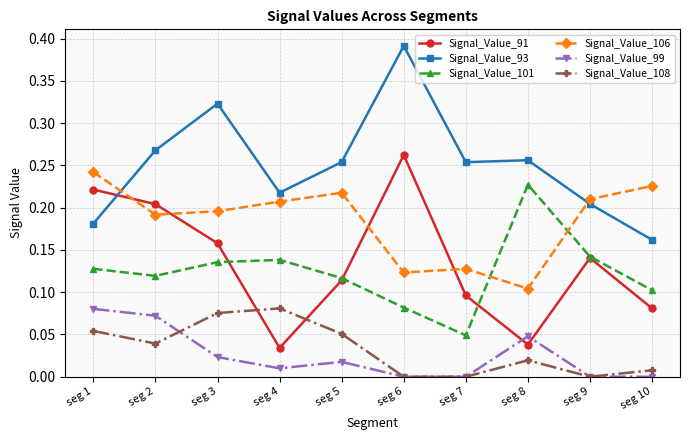

True or false: Signal_Value_101 and Signal_Value_93 cross at least once.

False